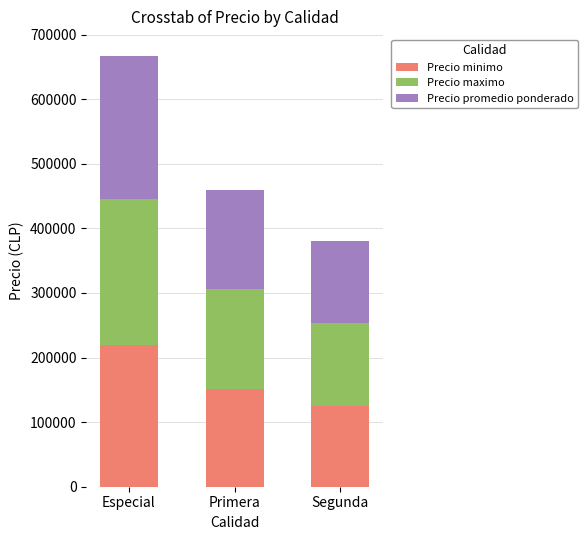

What is the average value of the Precio minimo series?

165225.9